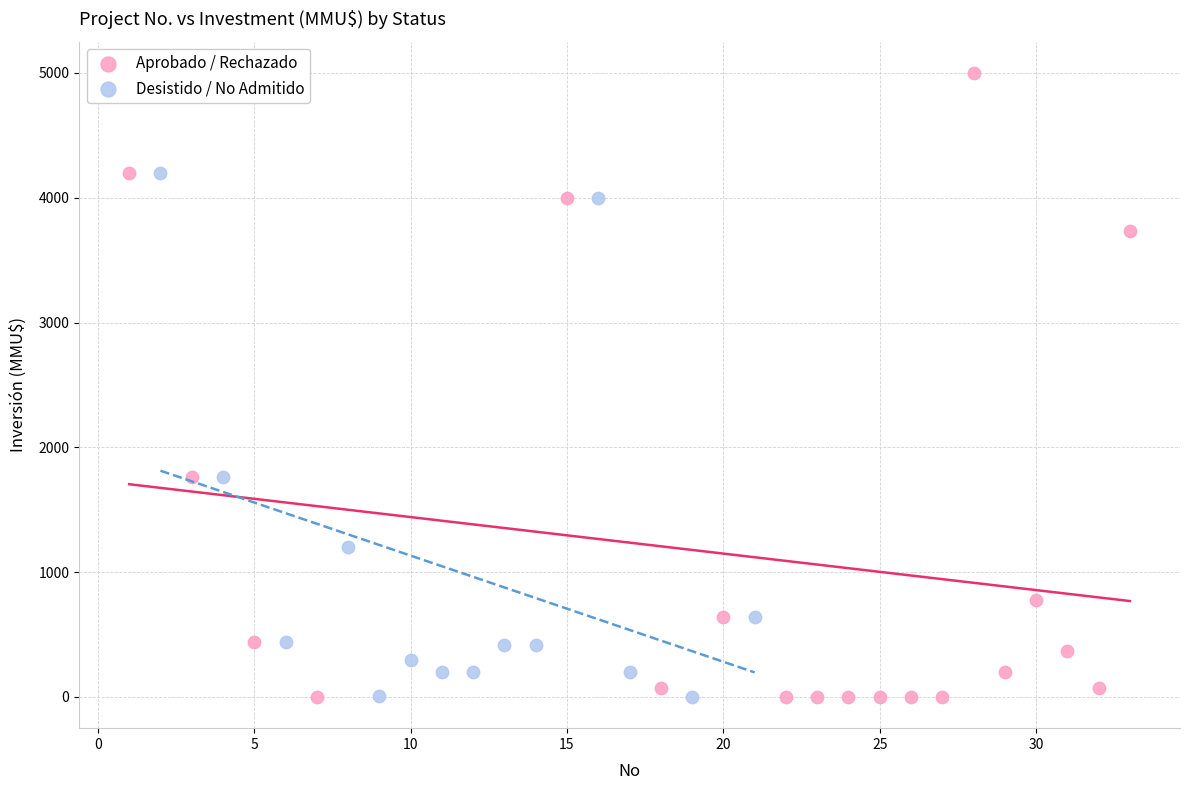

Which series has the largest Y range (max minus min)?

Aprobado / Rechazado